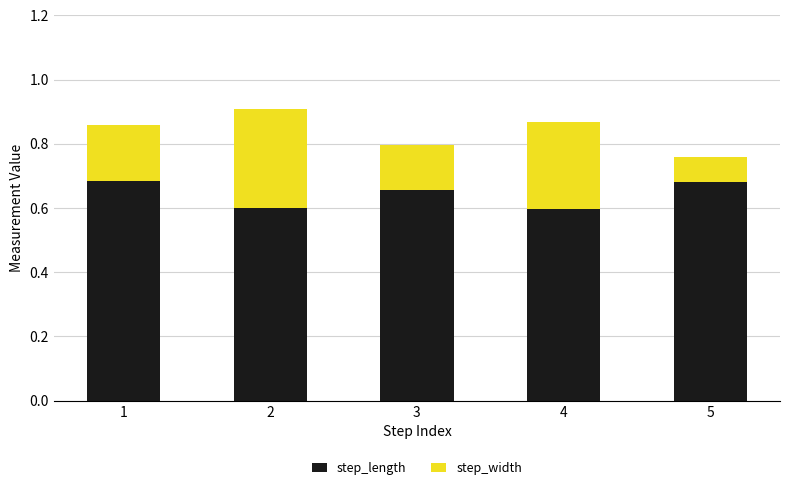

How many step_length values are between 0 and 1?

5